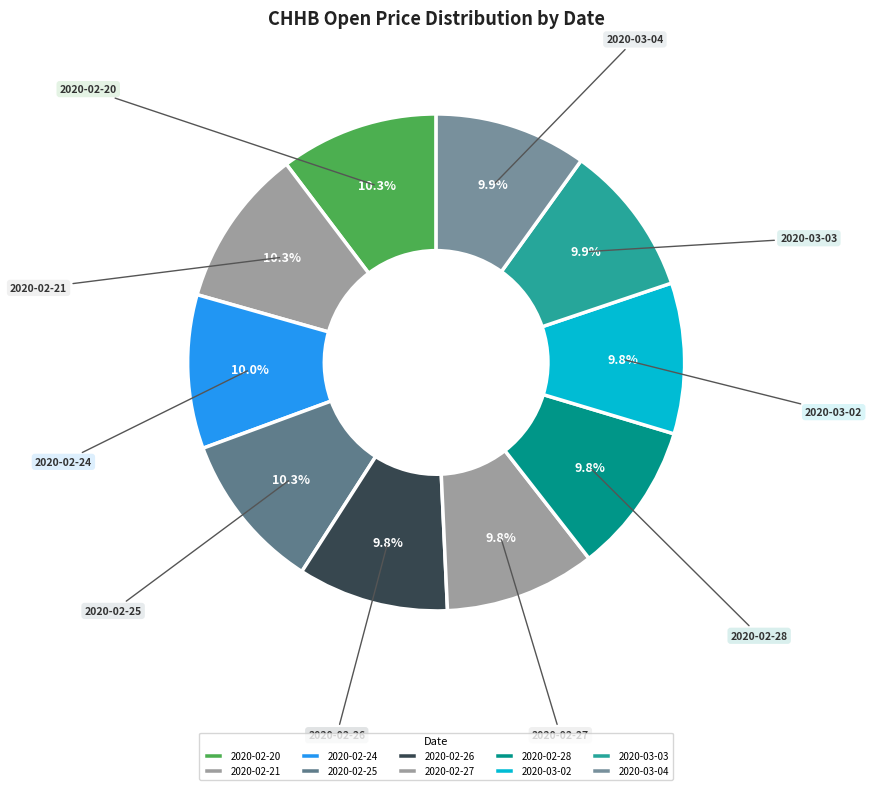

What is the ratio of the value at 2020-02-21 to the value at 2020-03-04?

1.0